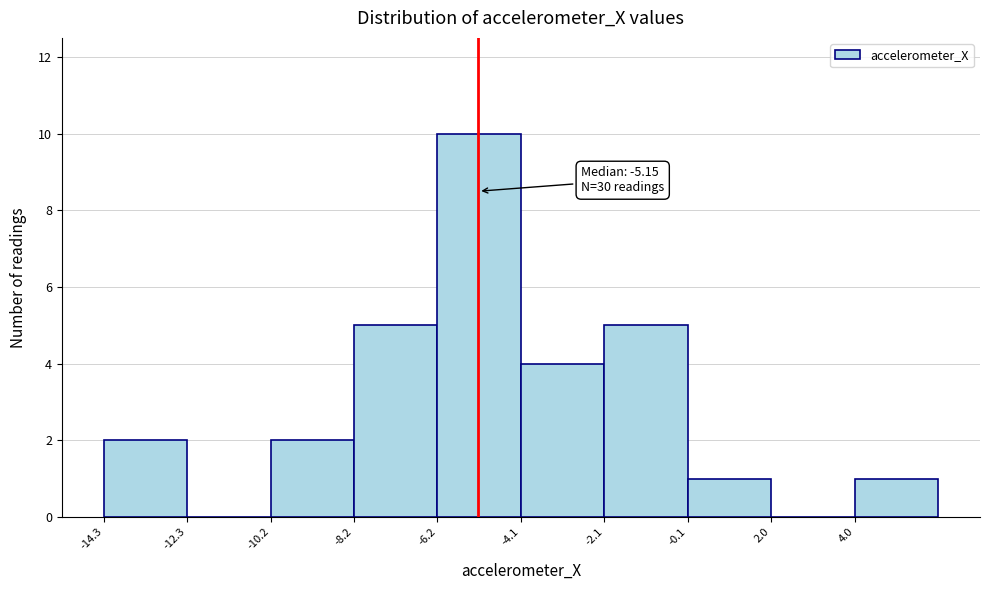

Which range on the x-axis has the tallest bar?

-6.0 to -4.0